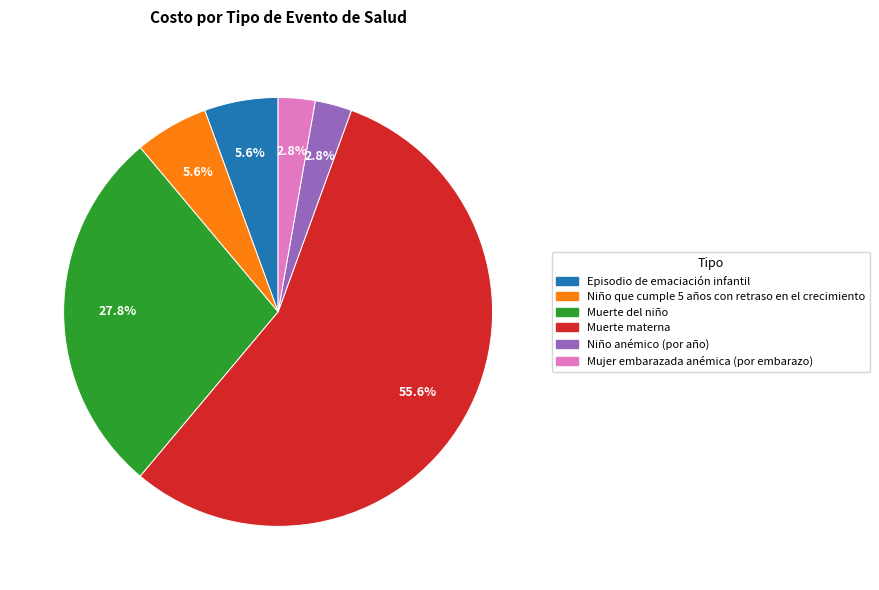

To the nearest percent, what is the combined percentage of Episodio de emaciación infantil and Niño que cumple 5 años con retraso en el crecimiento?

11%